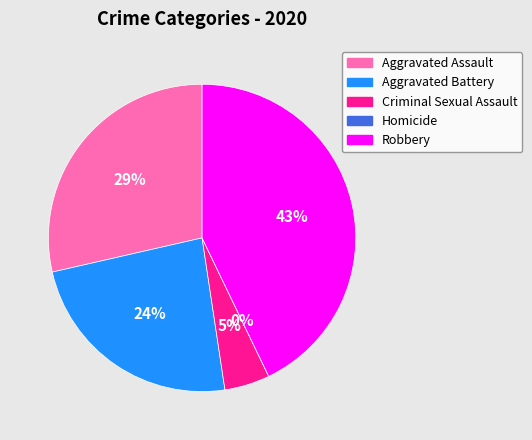

Count the number of slices in the pie.

5